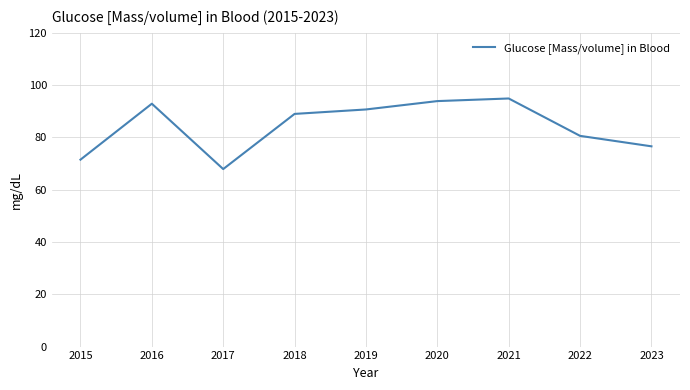

Reading left to right, what are all the values shown in this chart?

2015=71.5	2016=92.9	2017=67.9	2018=89.0	2019=90.7	2020=93.9	2021=94.9	2022=80.6	2023=76.6